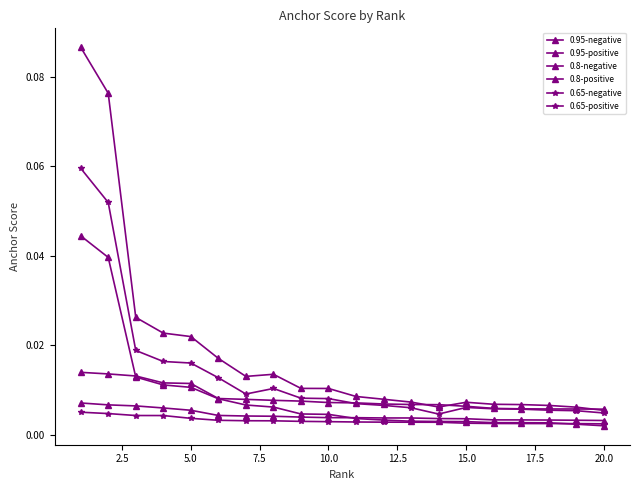

Does the chart have visible grid lines?

No